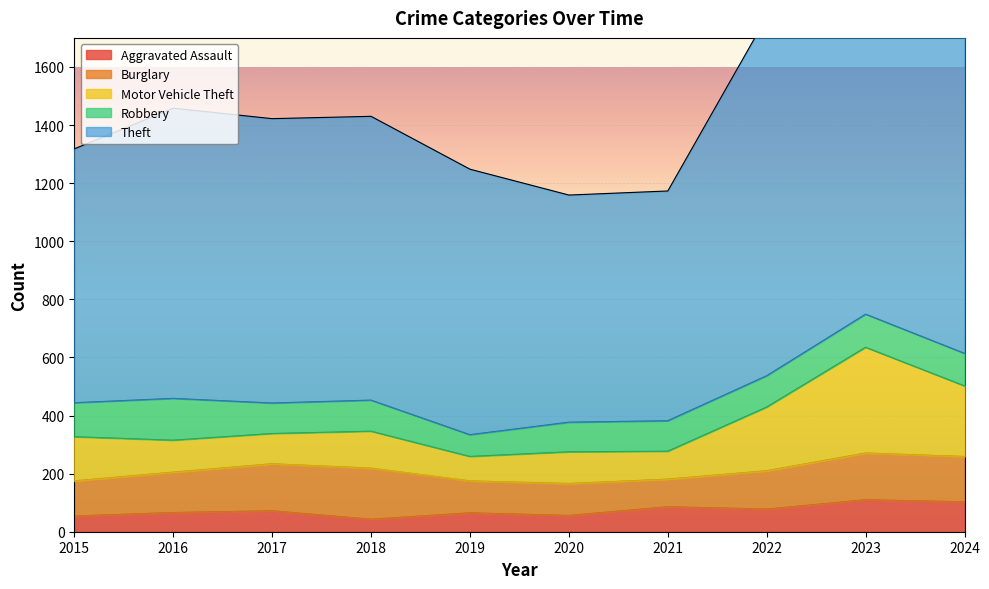

How many interior local peaks does the Aggravated Assault series have?

4